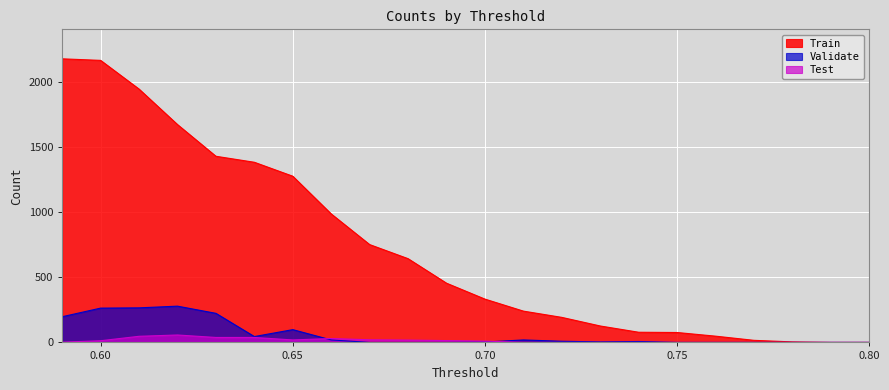

How many distinct data groups are displayed?

3